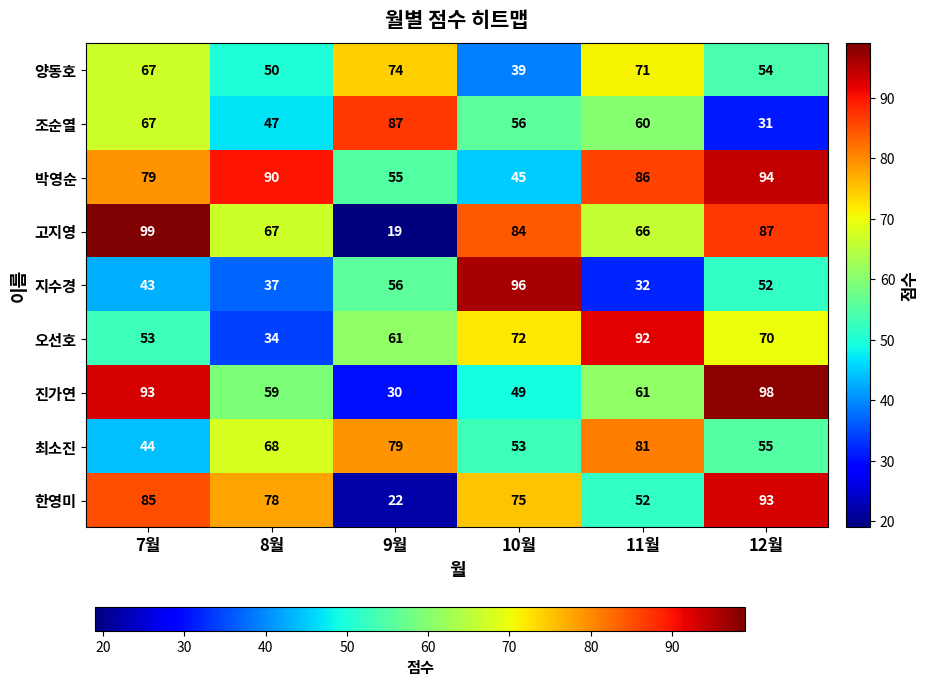

What is the sum of the 조순열 values at 12월 and 8월?

78